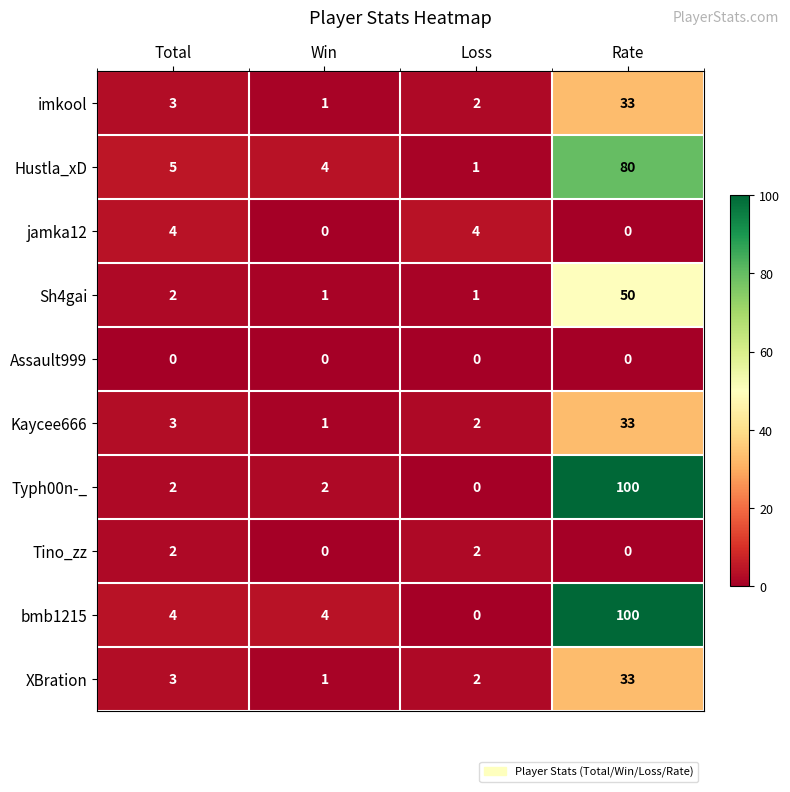

At which category is the sum across all series the highest?

Rate